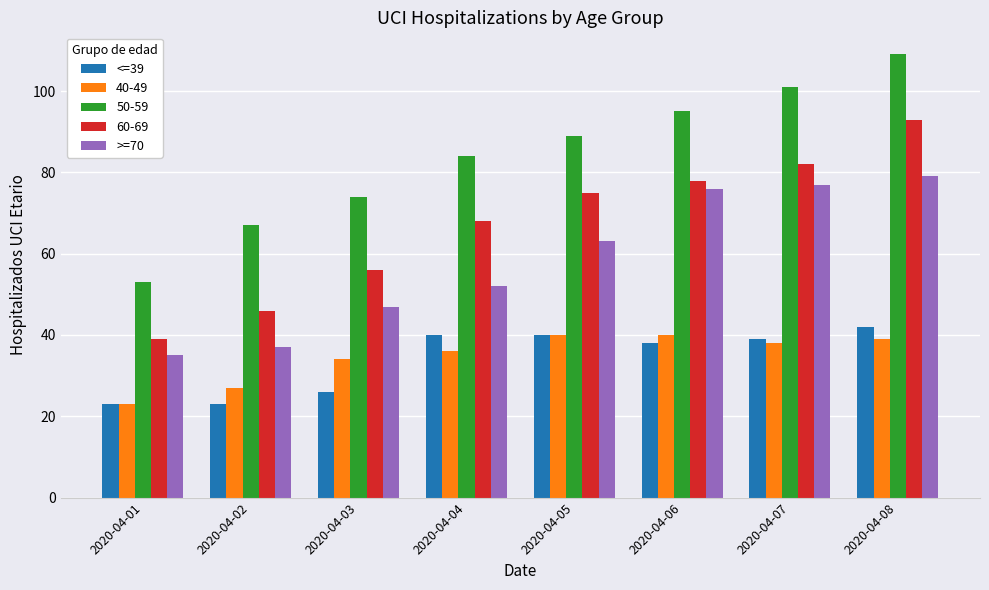

List the labels in order of 50-59 value, smallest first.

2020-04-01, 2020-04-02, 2020-04-03, 2020-04-04, 2020-04-05, 2020-04-06, 2020-04-07, 2020-04-08